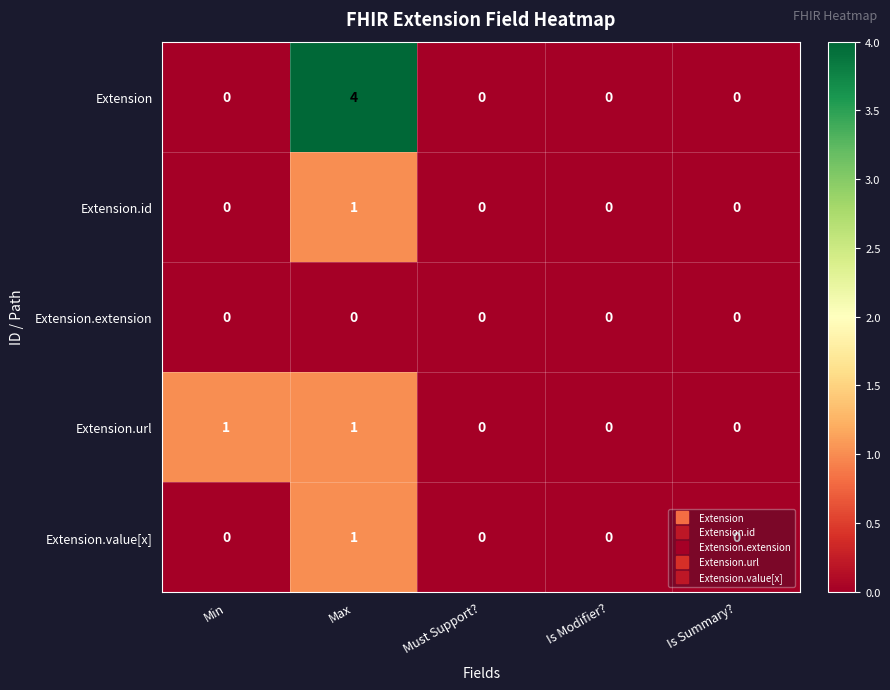

The value of Extension.extension at Is Modifier? is 0. True or false?

True